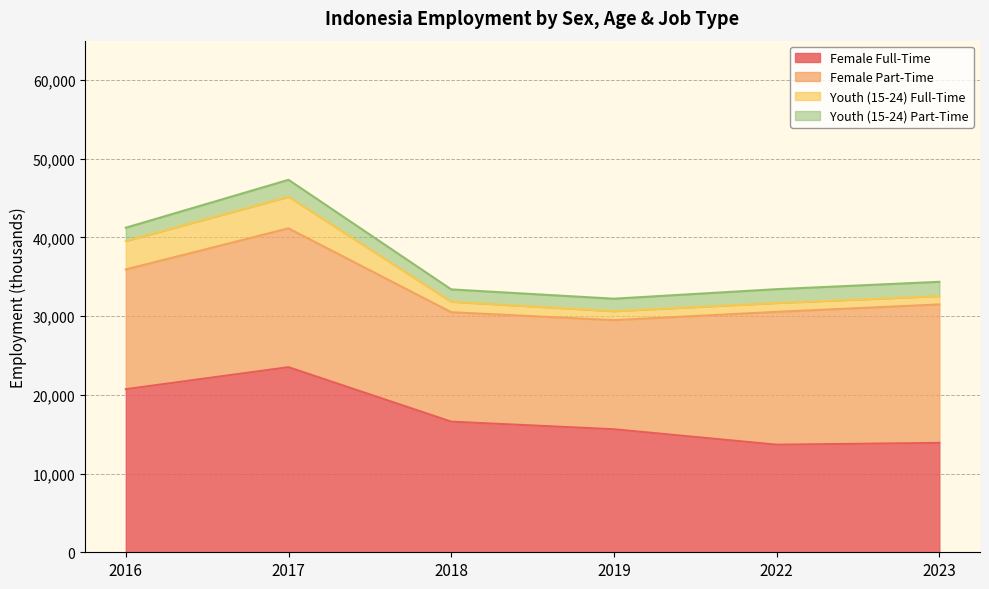

Is it true that Youth (15-24) Part-Time equals 1756.3 at 2022?

True